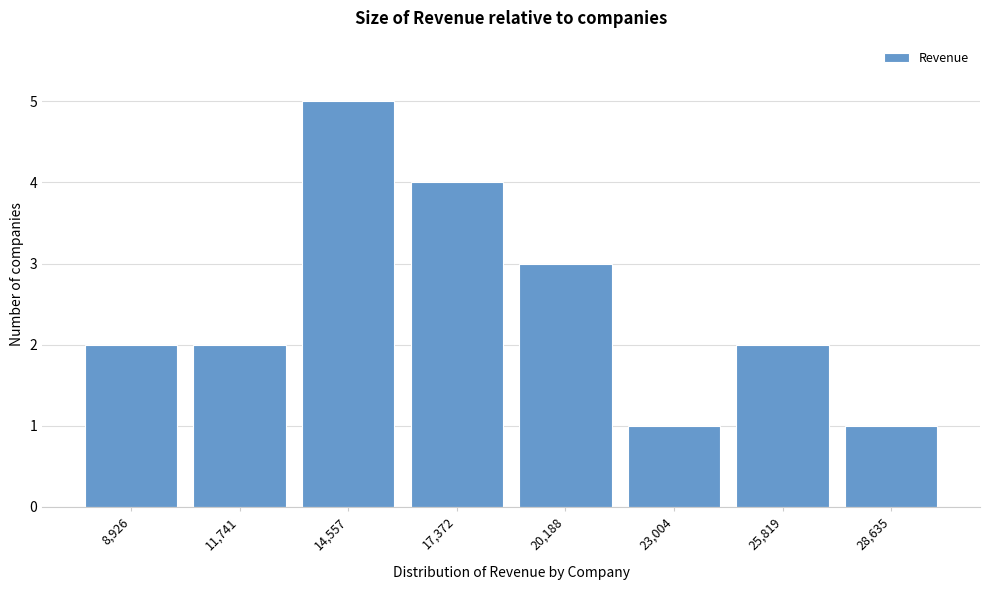

Reading left to right, what are all the values shown in this chart?

8,926=2	11,741=2	14,557=5	17,372=4	20,188=3	23,004=1	25,819=2	28,635=1